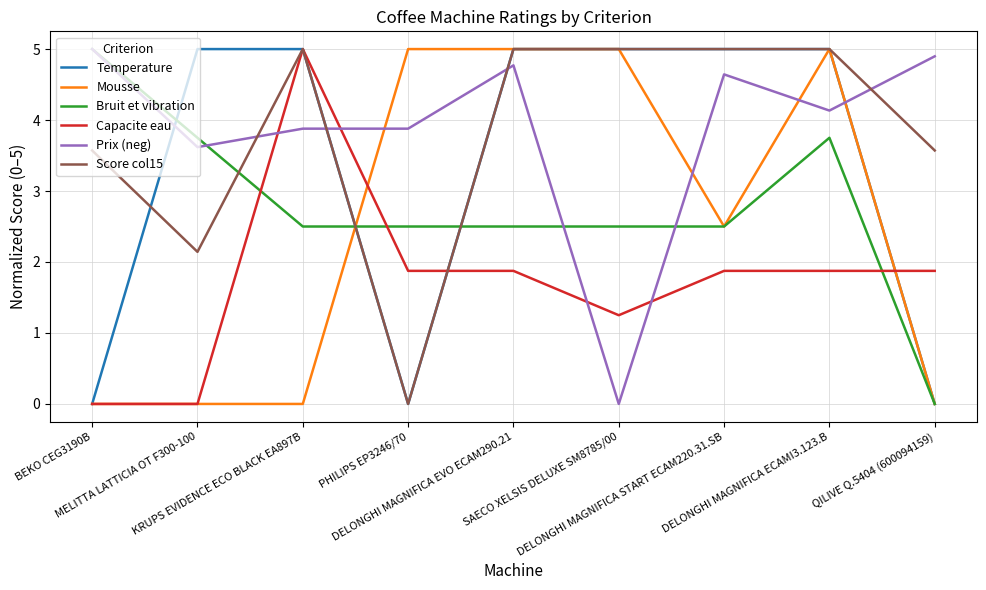

How many lines are shown in the chart?

6